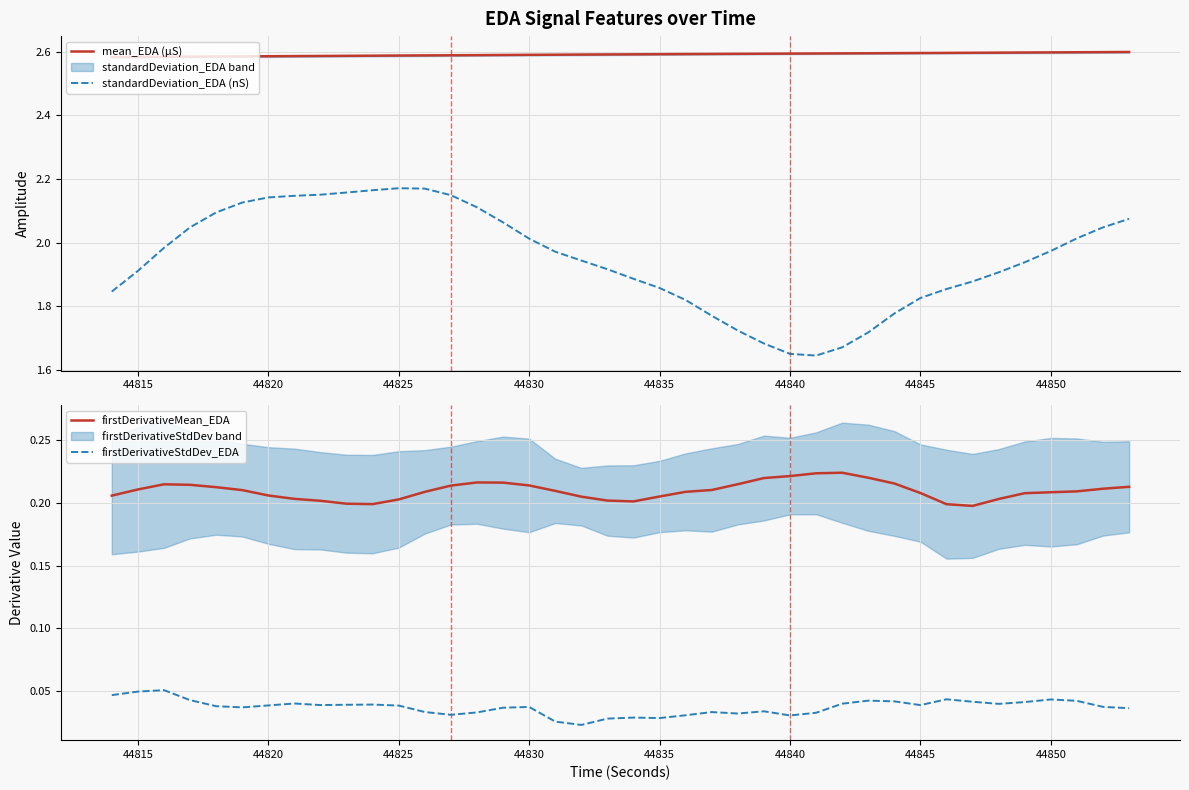

At how many categories does at least one series exceed 1?

40